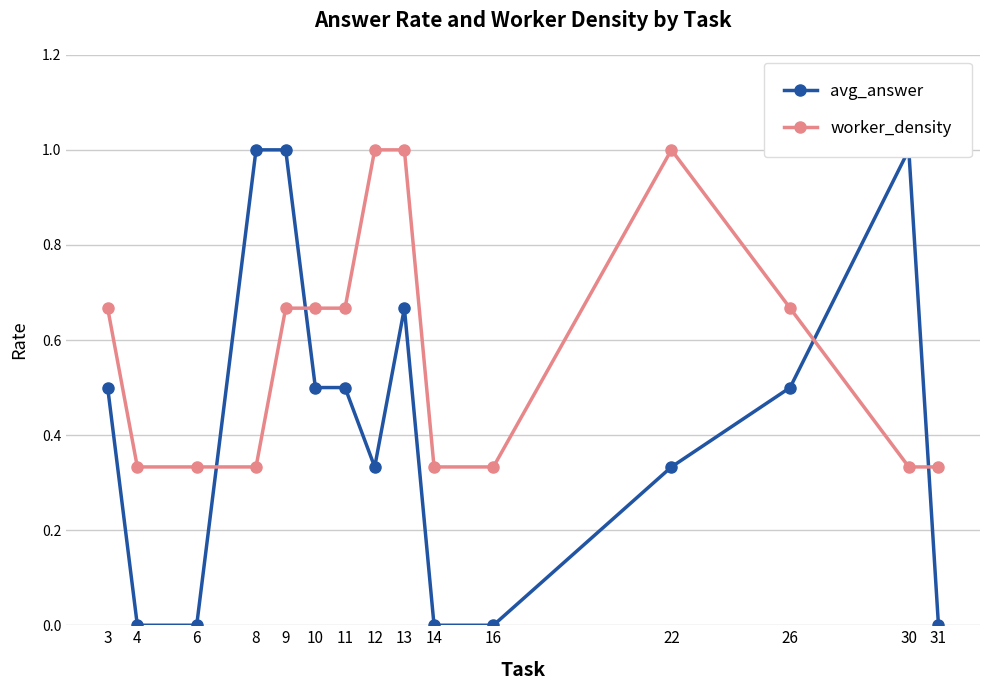

What are all the series names shown in the legend?

avg_answer, worker_density